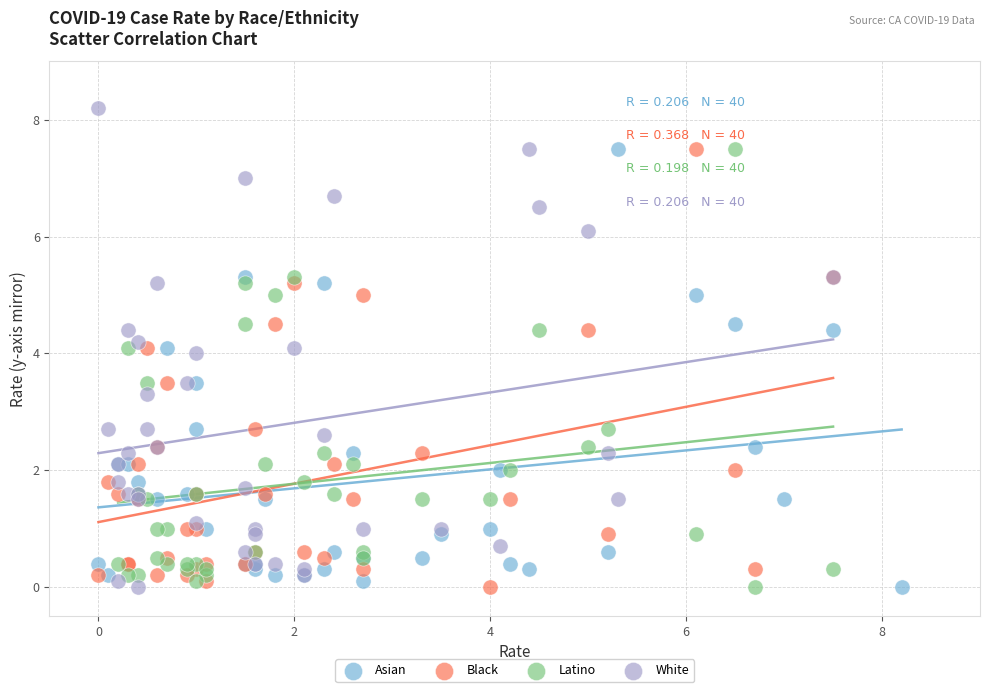

Which series contains the highest Y value?

White